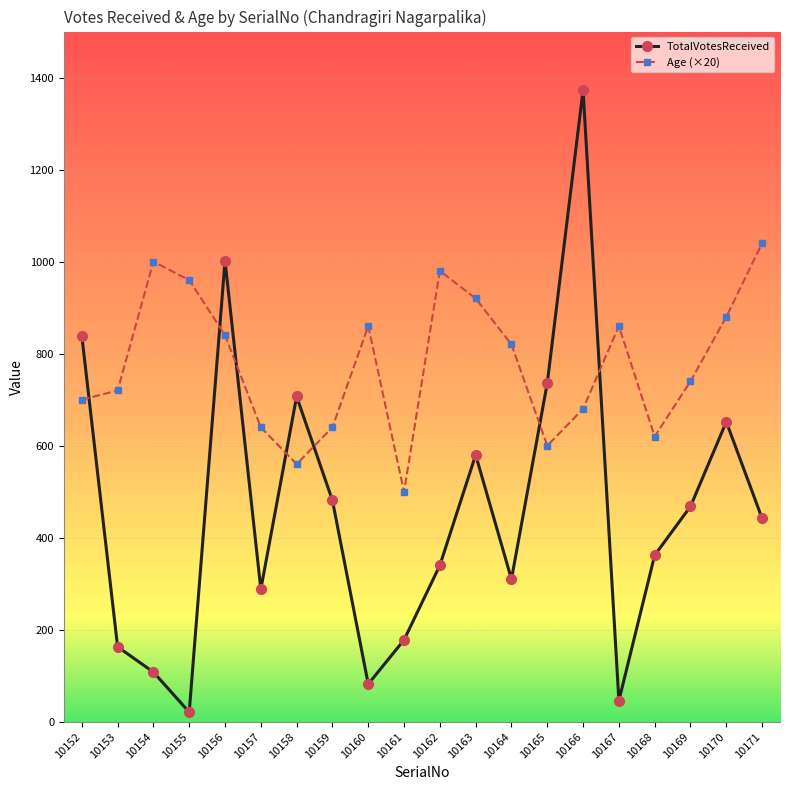

In TotalVotesReceived, how many points are lower than both neighbors (excluding endpoints)?

5